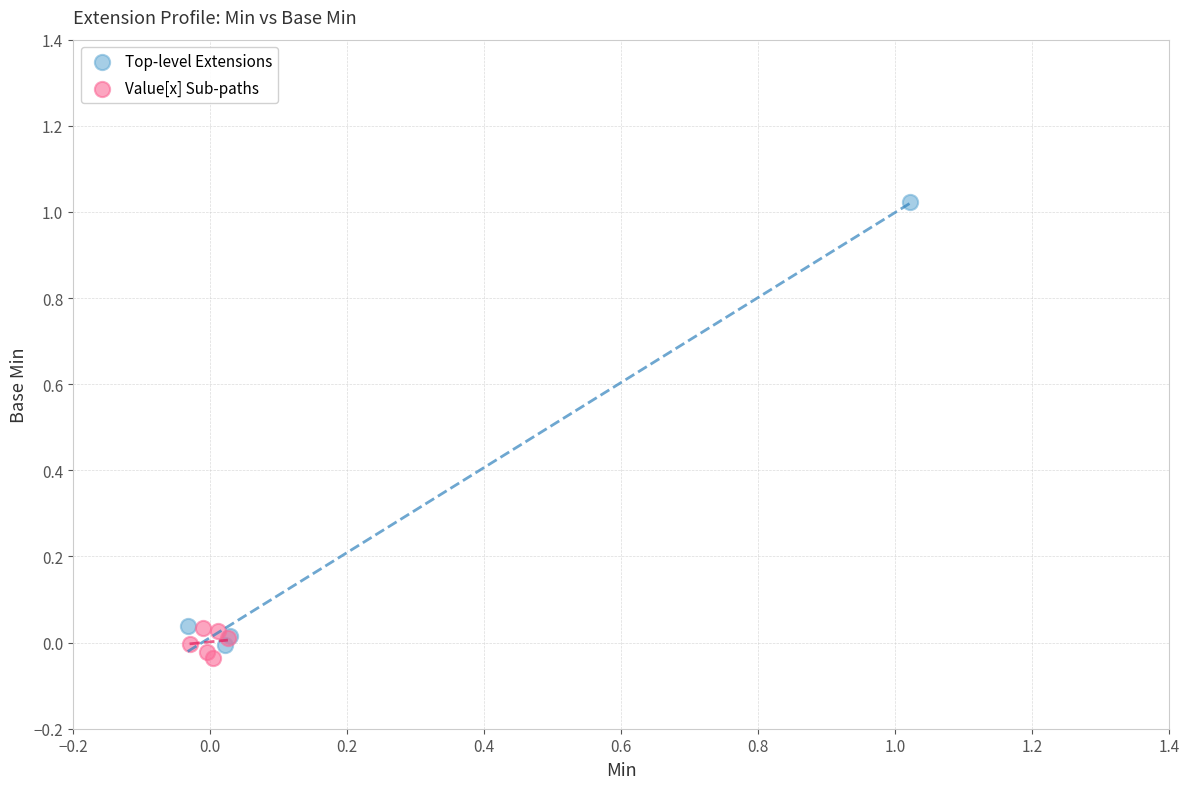

Which series contains the highest Y value?

Top-level Extensions